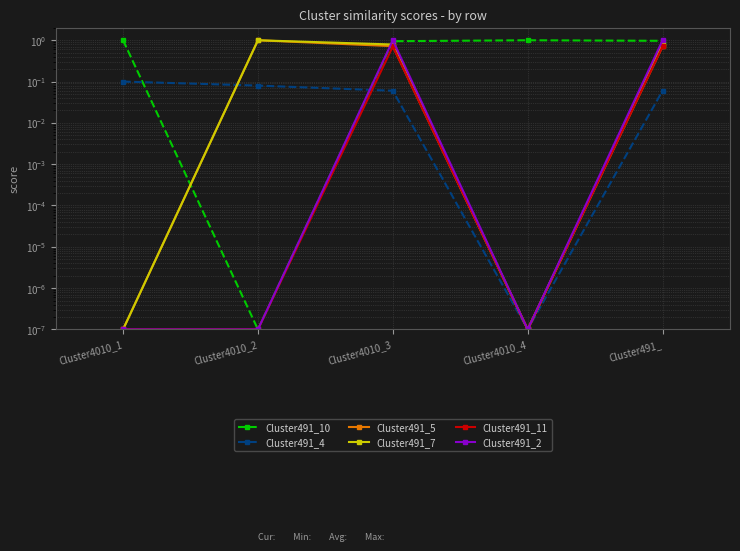

How many lines are shown in the chart?

6